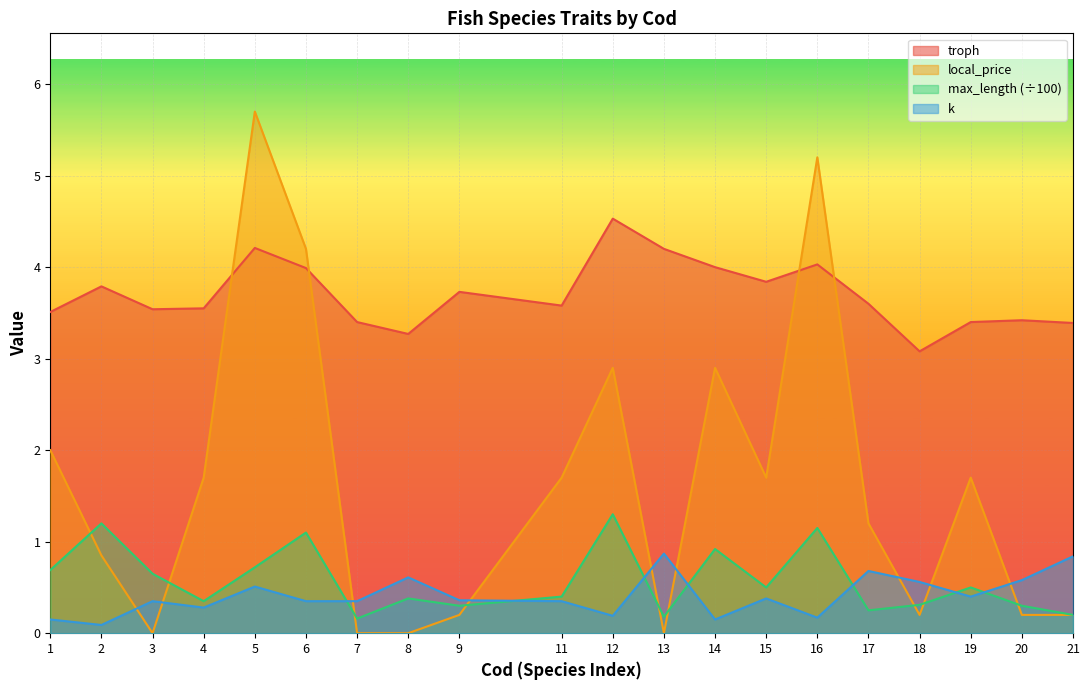

Between 7 and 18, which series saw the biggest shift?

troph